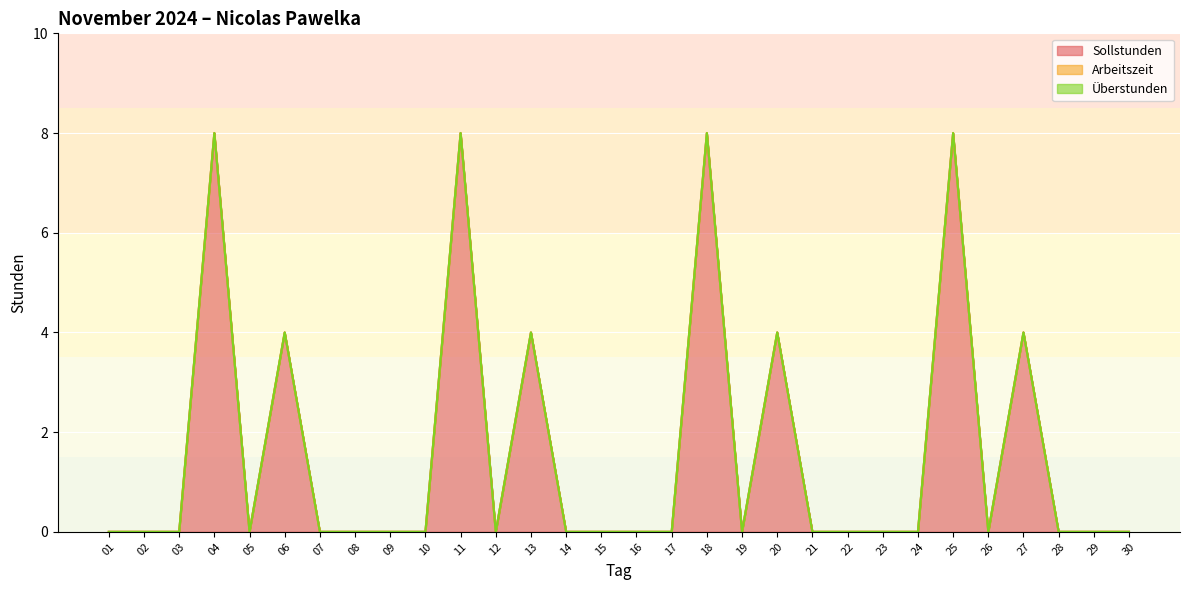

The value of Sollstunden at 08 is 3. True or false?

False